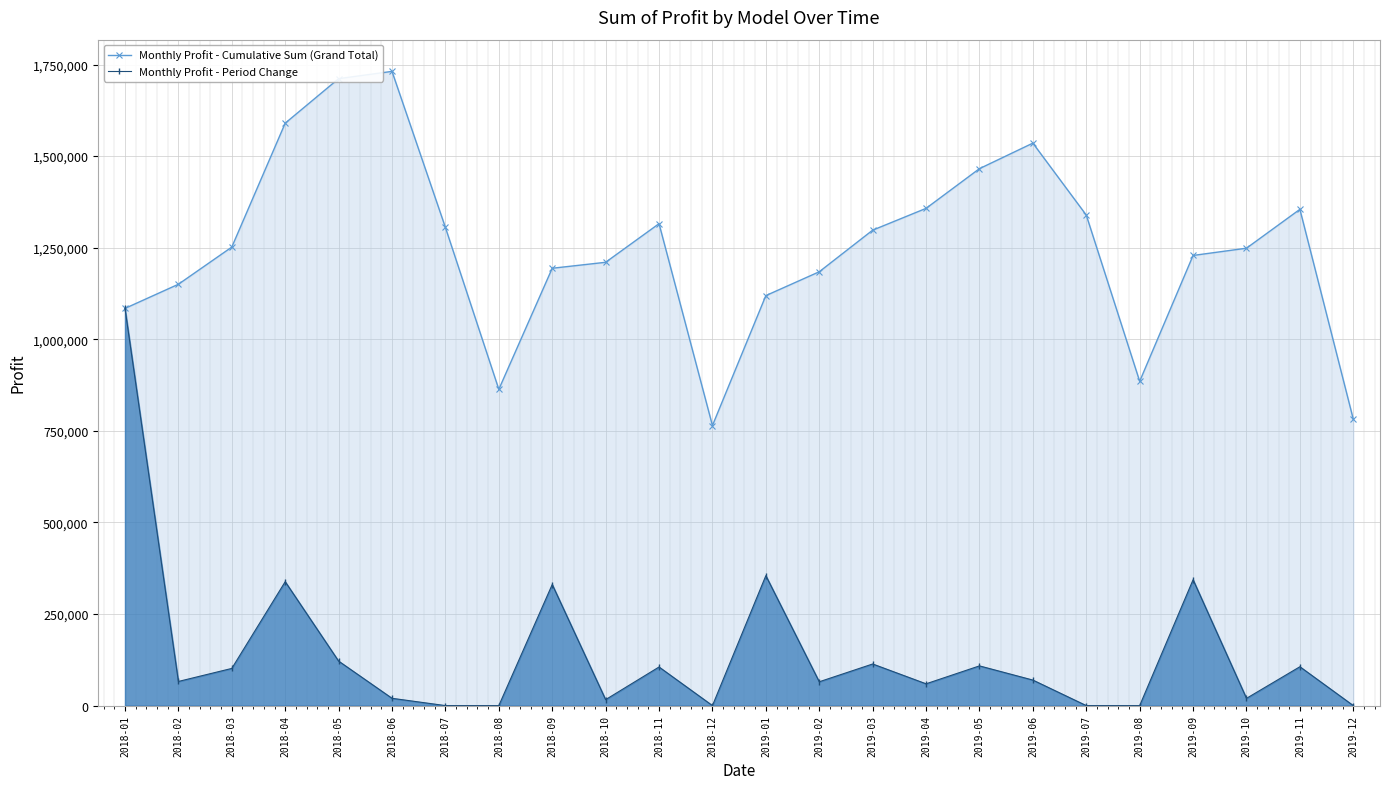

At which label does Monthly Profit - Period Change first exceed 69687?

2018-01